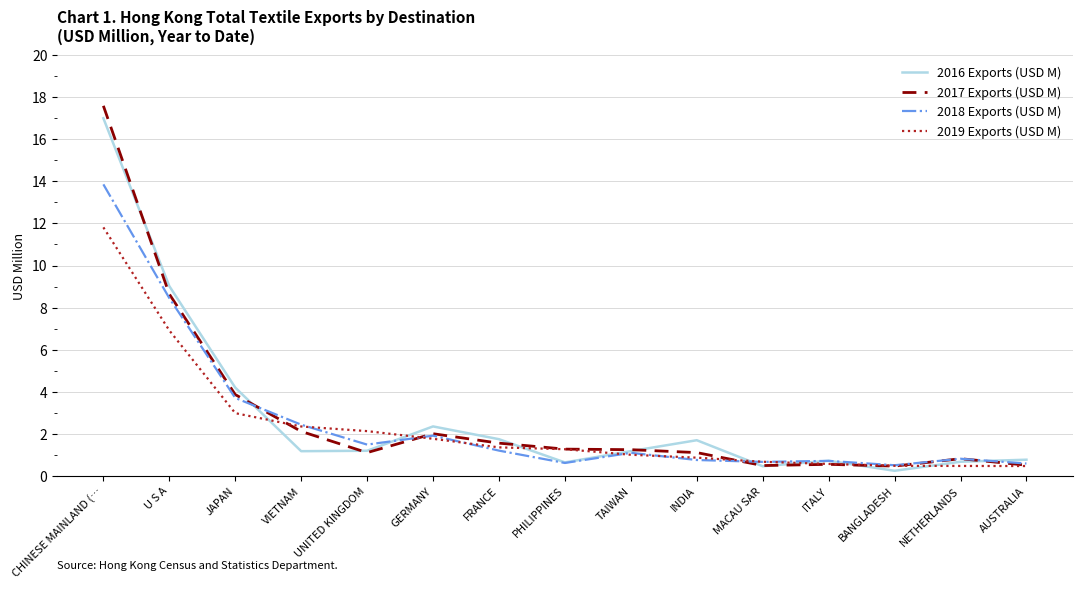

Where do 2018 Exports (USD M) and 2016 Exports (USD M) first cross each other?

JAPAN and VIETNAM